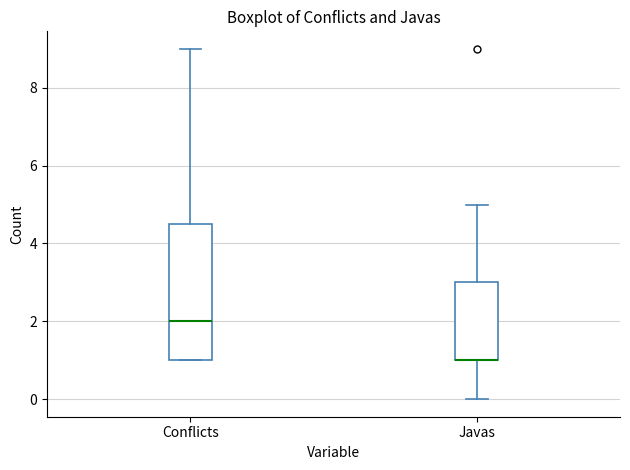

Where does the upper whisker of the box for Javas end on the y-axis? The values are not printed on the chart, so give them approximately, as read against the axis.

5.0